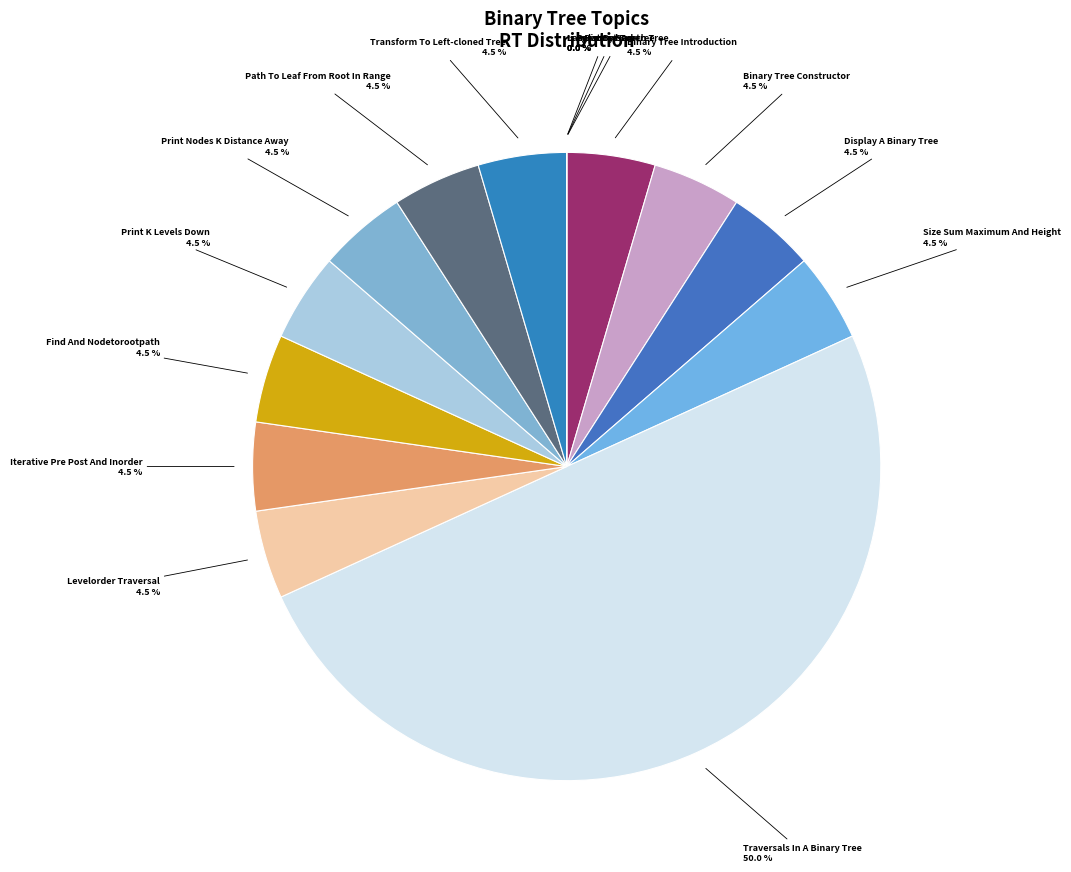

How much of the chart is everything except Size Sum Maximum And Height?

95.5%